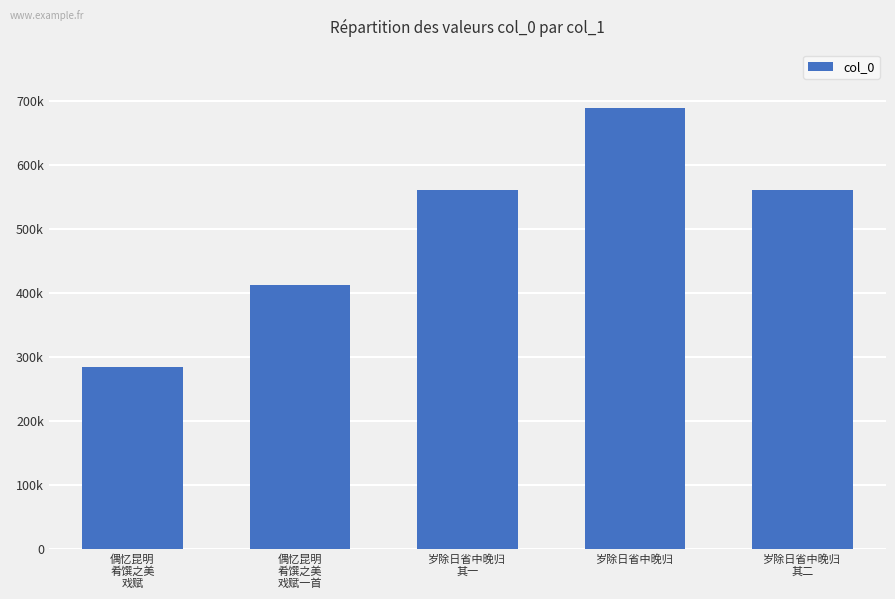

What is the minimum value shown in the chart?

283915